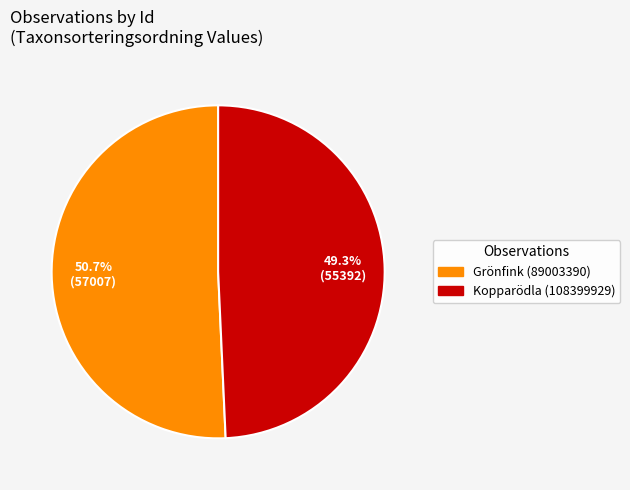

Is the sum of Grönfink (89003390) and Kopparödla (108399929) greater than half?

Yes